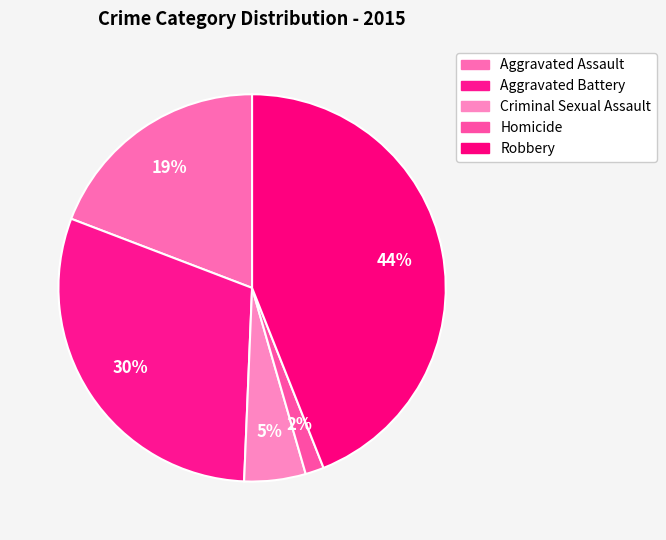

Does any single category account for the majority?

No